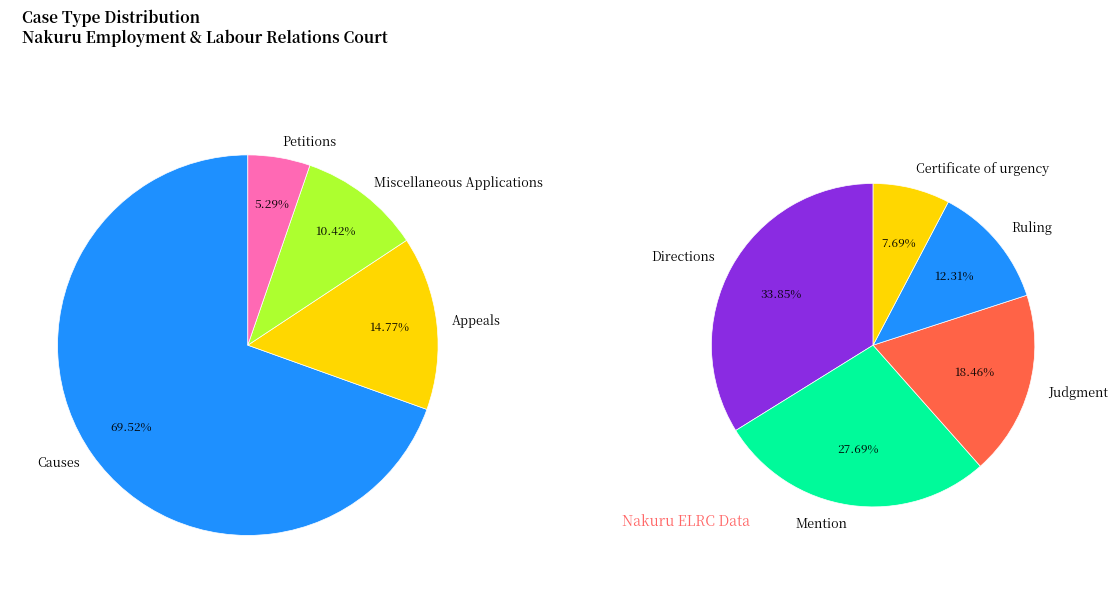

Is there a majority slice in this chart?

Yes